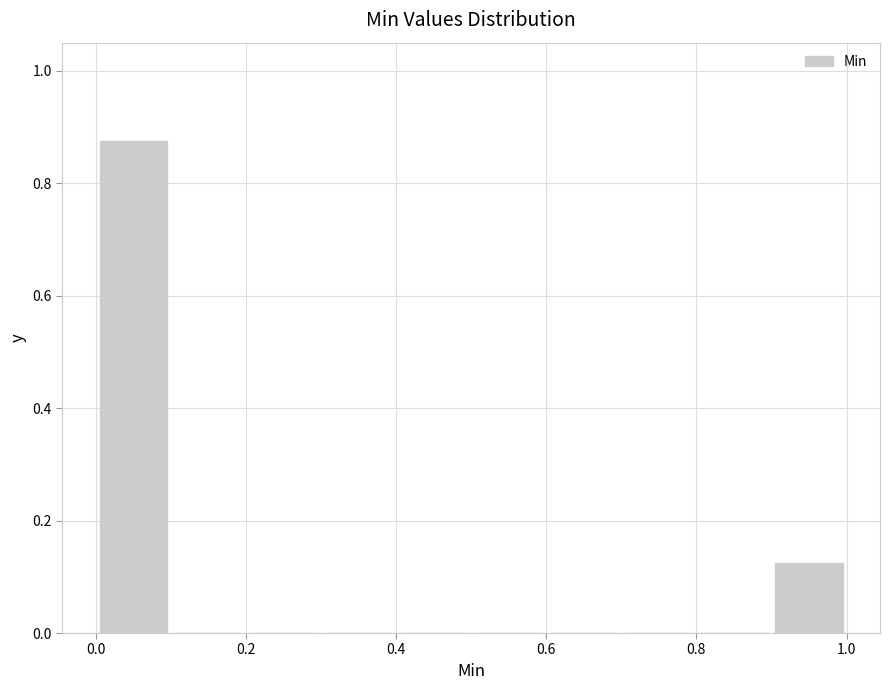

Reading left to right, transcribe this chart: for each bar, give the range it covers on the x-axis and its height. The values are not printed on the chart, so give them approximately, as read against the axis.

0.0 to 0.1: 0.88
0.1 to 0.2: 0
0.2 to 0.3: 0
0.3 to 0.4: 0
0.4 to 0.5: 0
0.5 to 0.6: 0
0.6 to 0.7: 0
0.7 to 0.8: 0
0.8 to 0.9: 0
0.9 to 1.0: 0.12